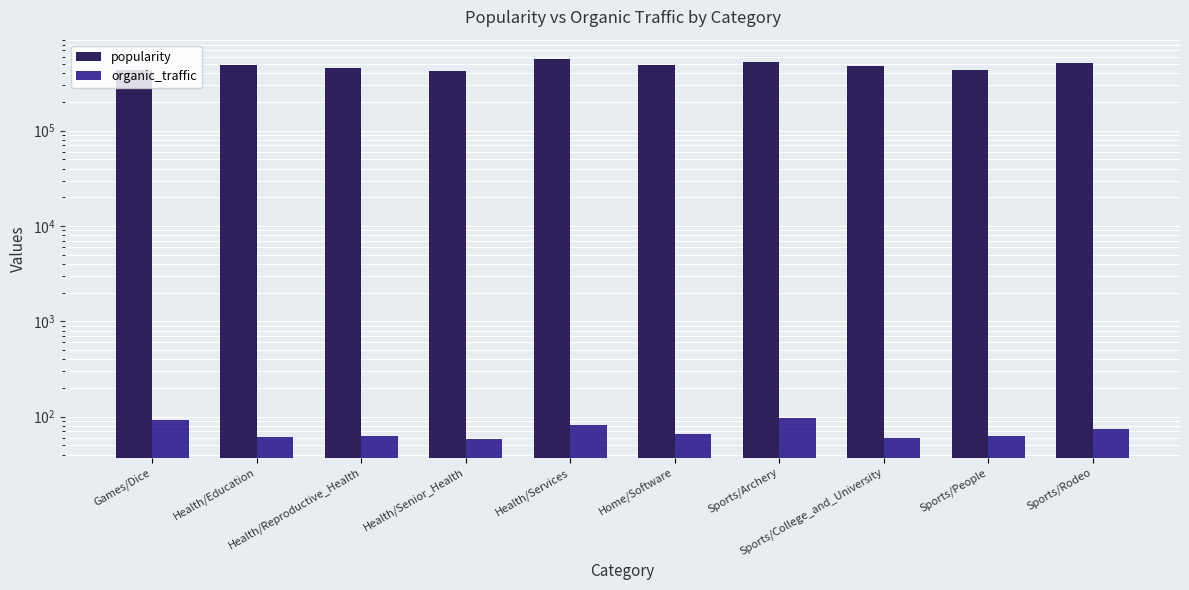

How many bars are there in total?

20